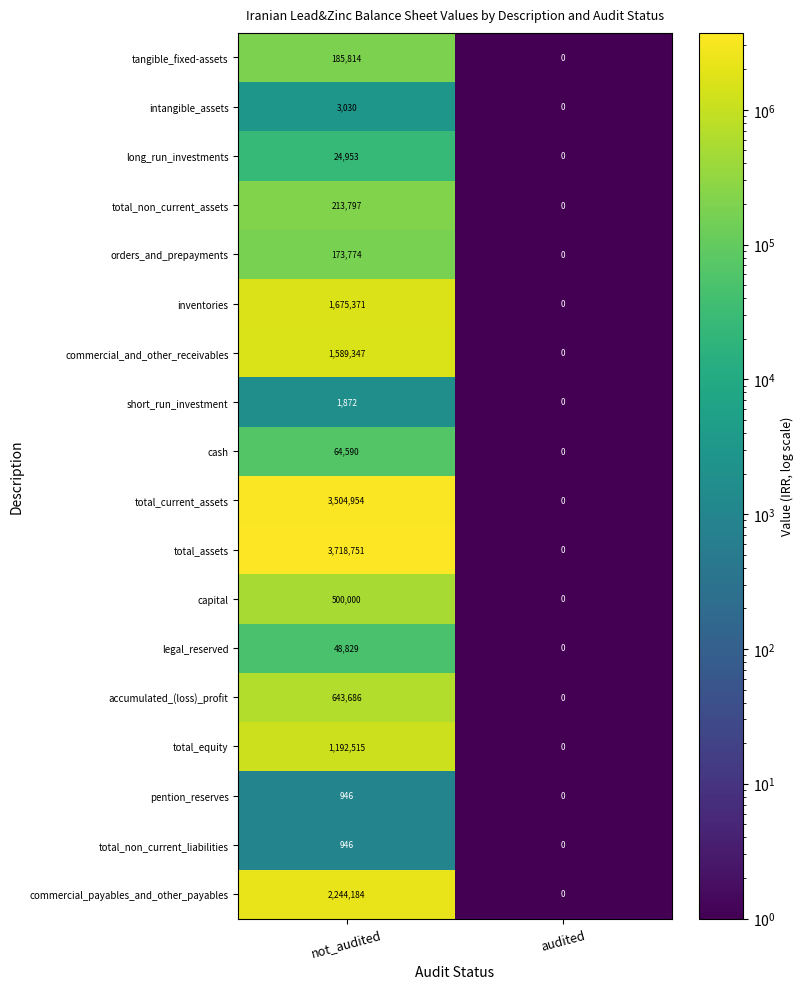

What is the average value of the total_non_current_liabilities series?

473